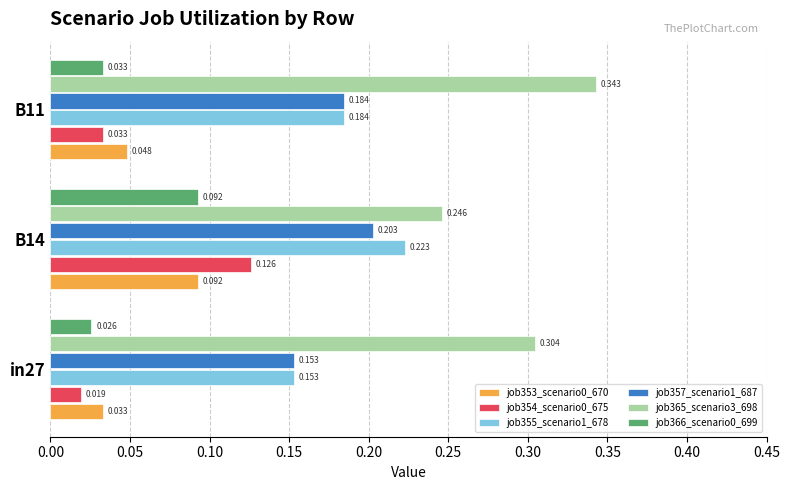

Is the value of job365_scenario3_698 at in27 greater than the value of job353_scenario0_670 at in27?

Yes